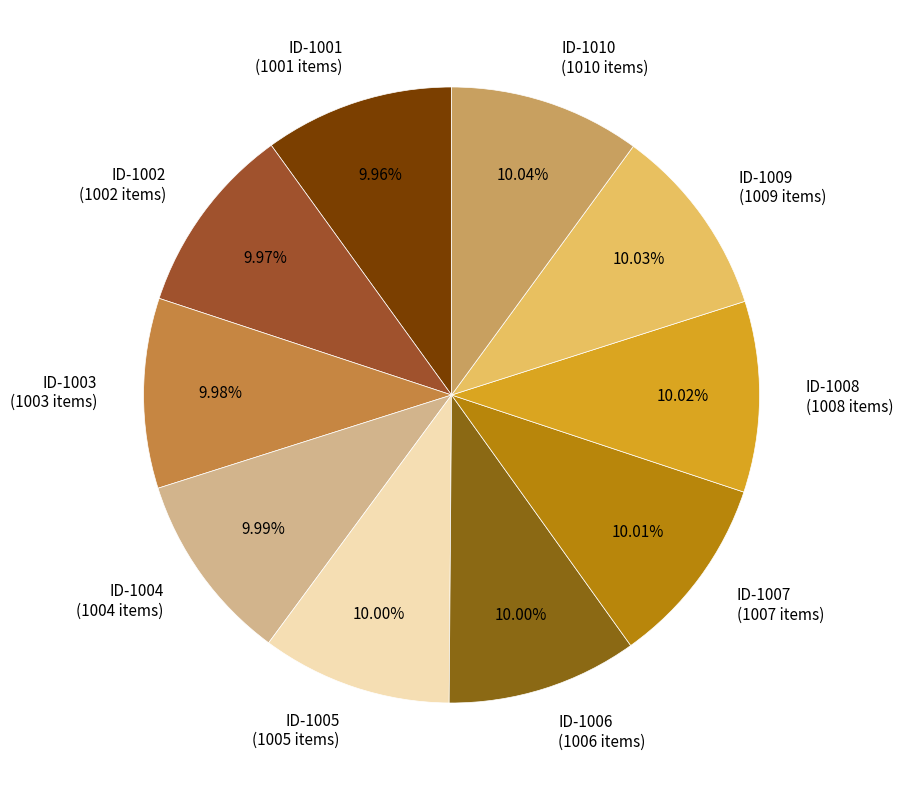

Combined, do ID-1002 (1002 items) and ID-1010 (1010 items) account for over 50%?

No